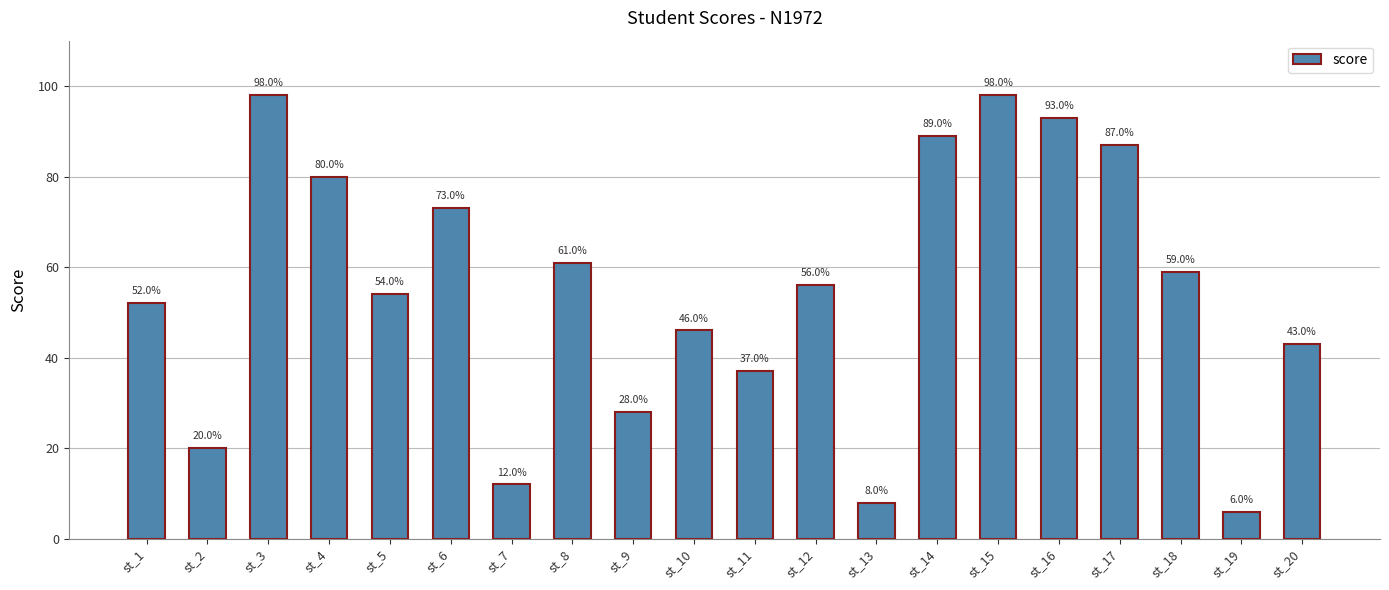

How many categories are shown in the chart?

20